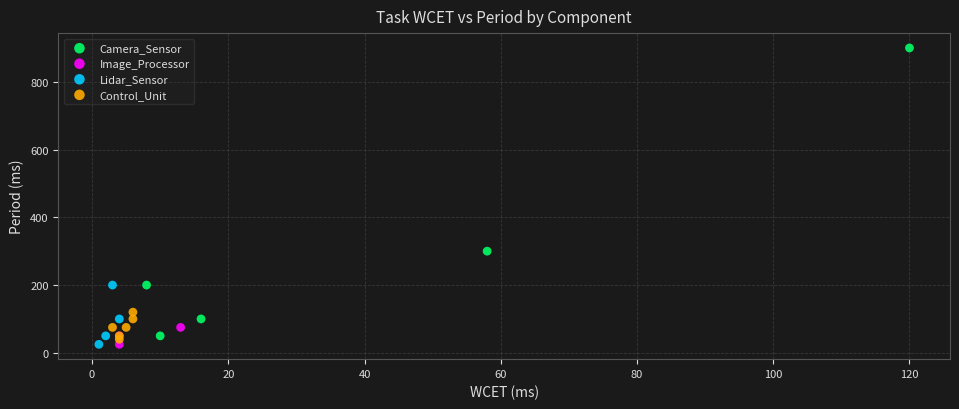

Which series has the largest Y range (max minus min)?

Camera_Sensor